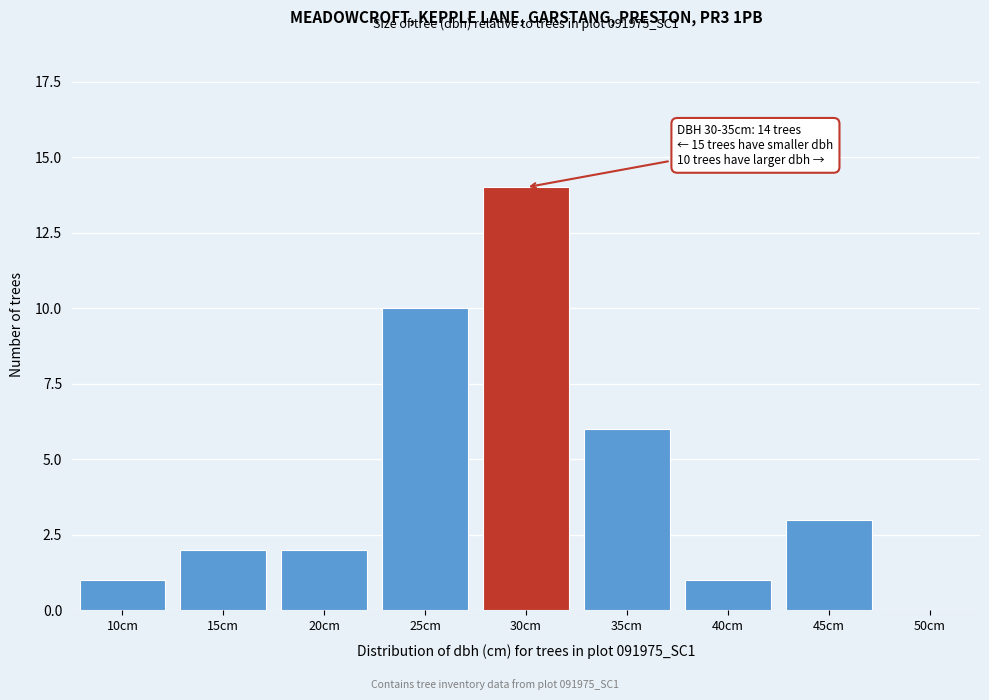

Reading left to right, list all the values displayed in this chart.

10cm=1	15cm=2	20cm=2	25cm=10	30cm=14	35cm=6	40cm=1	45cm=3	50cm=0